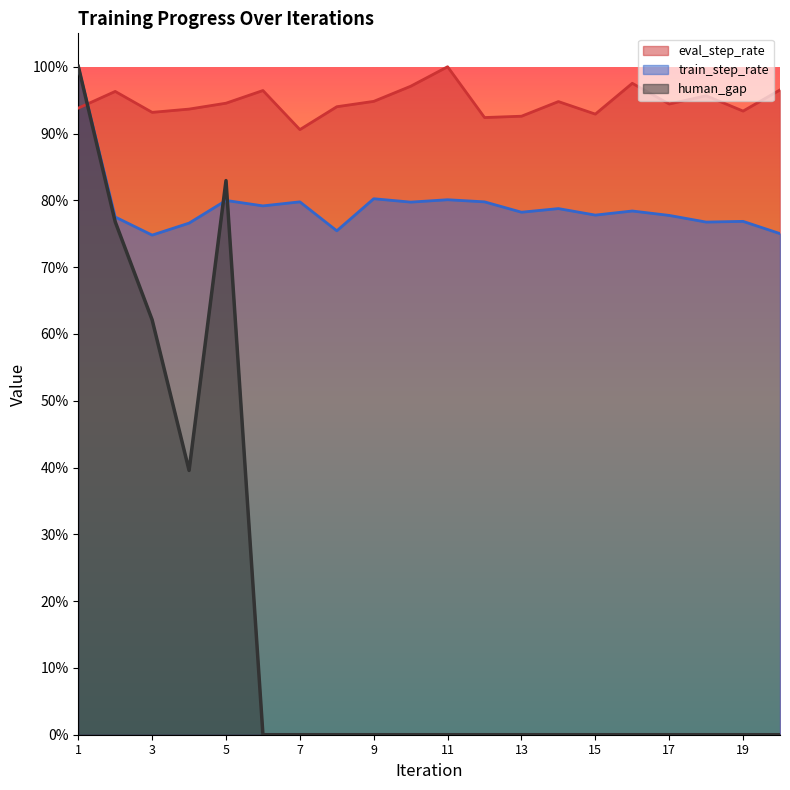

At which category is the sum across all series the highest?

1